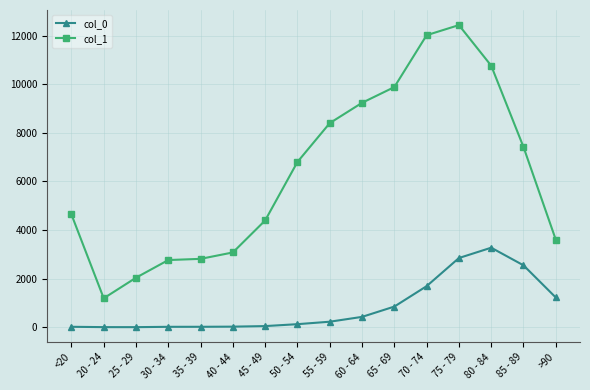

Does the chart have visible grid lines?

Yes